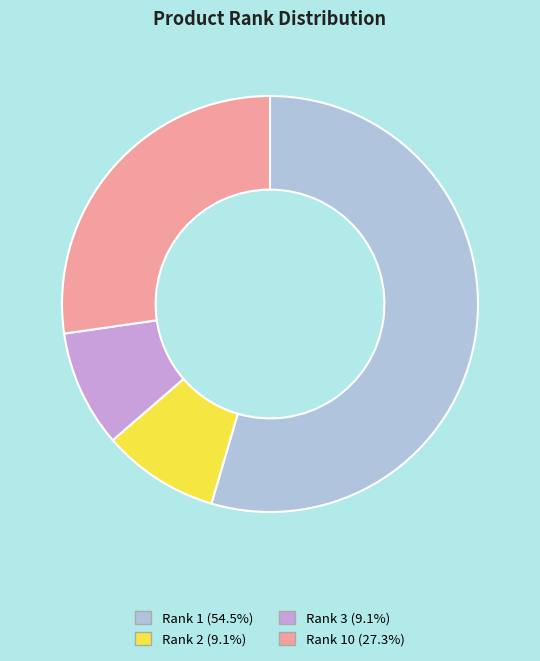

Does any single category account for the majority?

Yes